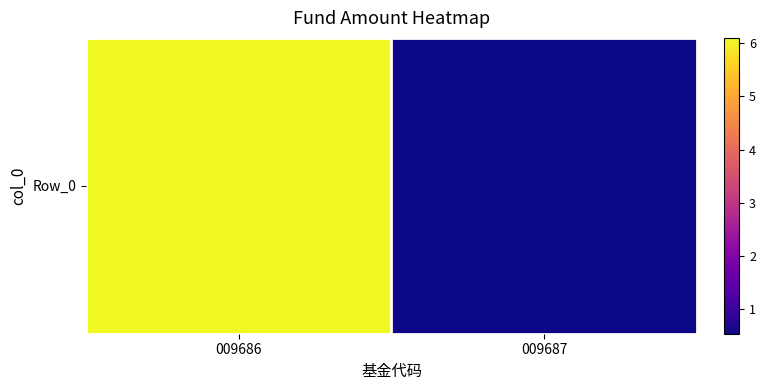

What is the minimum value shown in the chart?

0.5